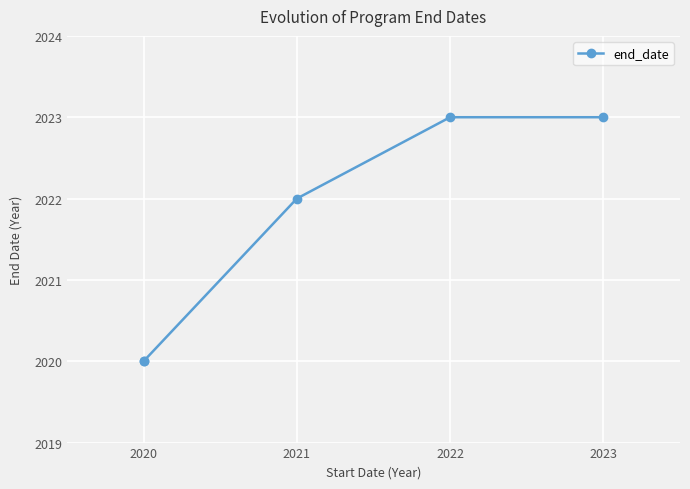

Between 2022 and 2021, which is larger?

2022